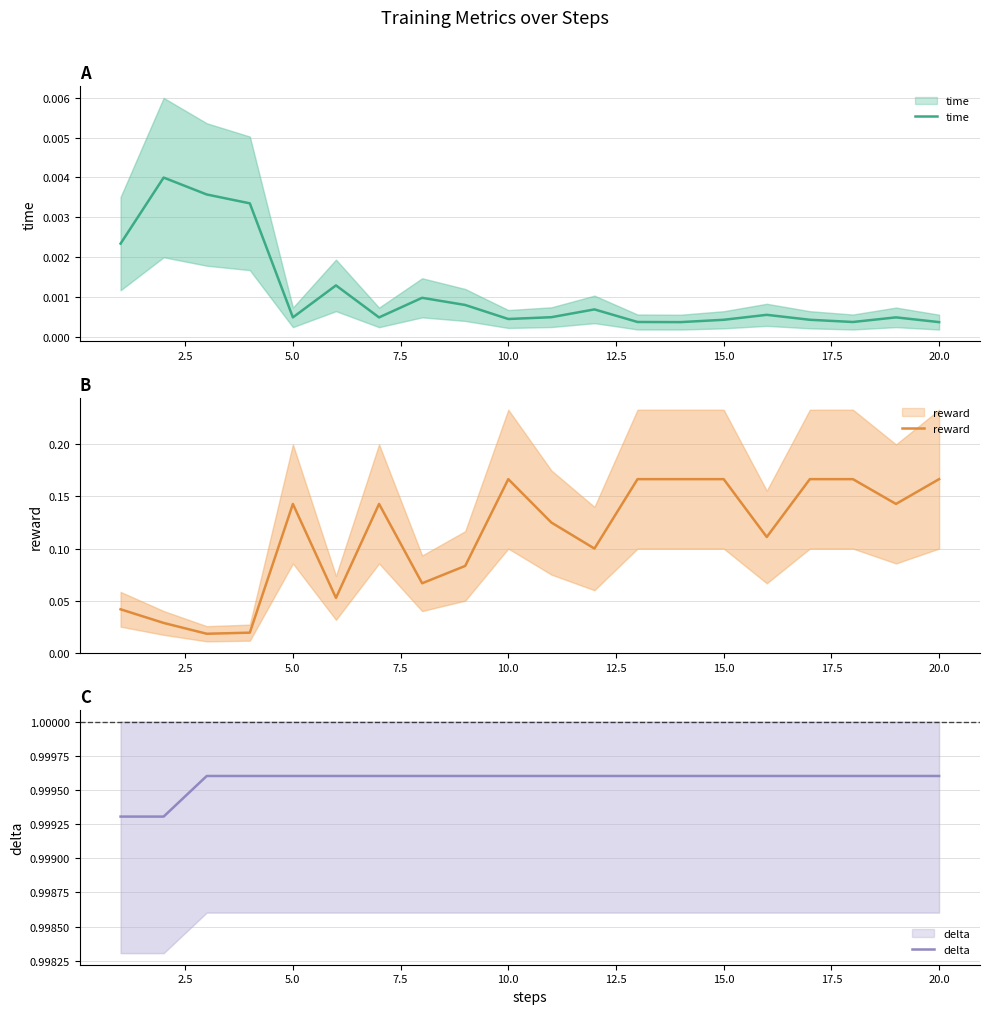

Is it true that time equals 0.0 at 12?

False